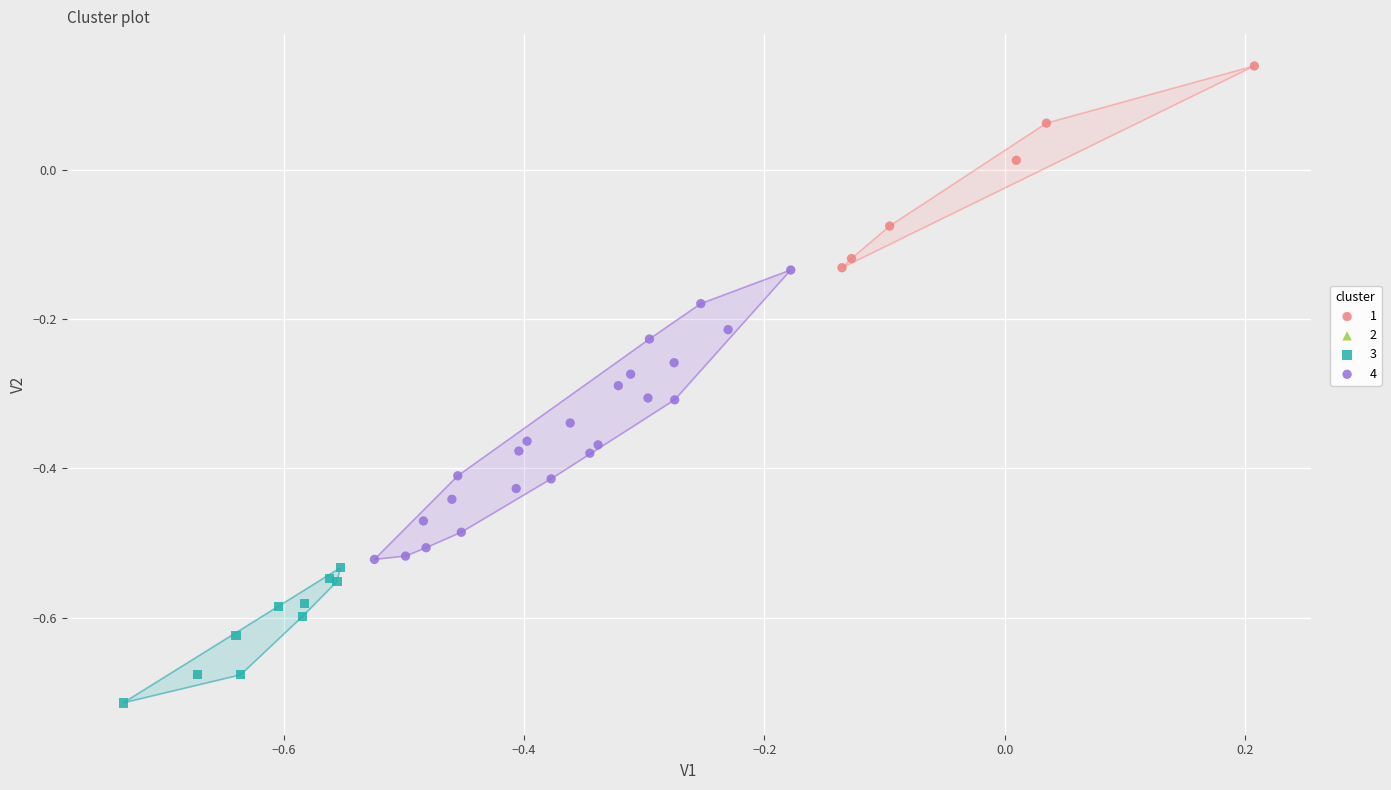

Which series reaches the minimum Y coordinate?

3